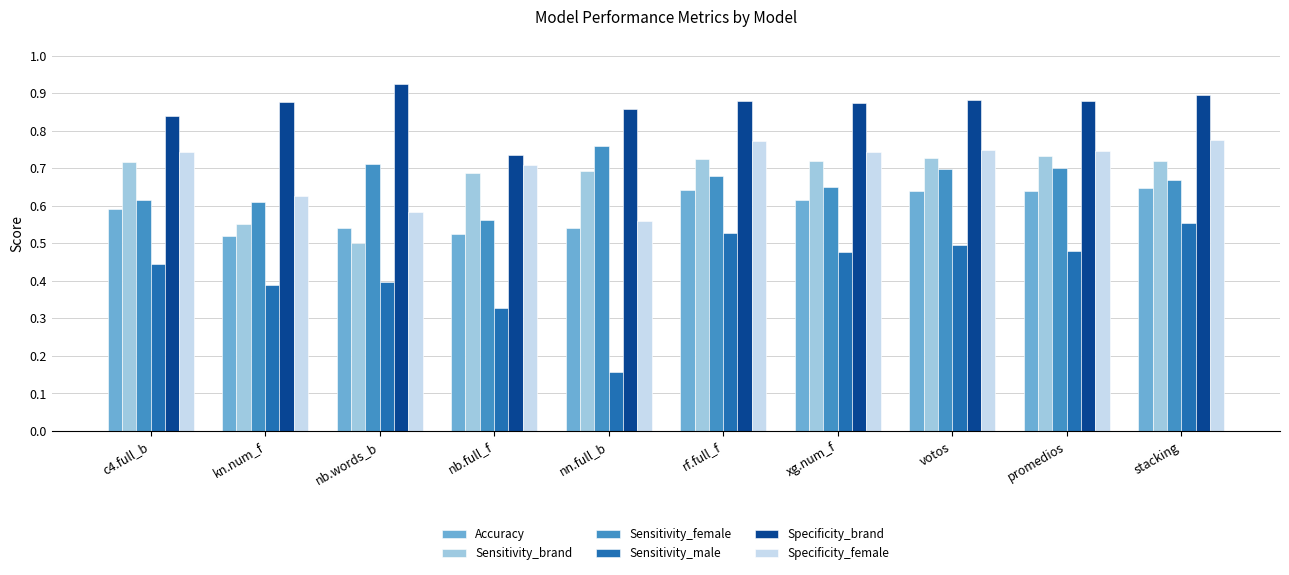

Which series has the widest spread of values?

Sensitivity_male